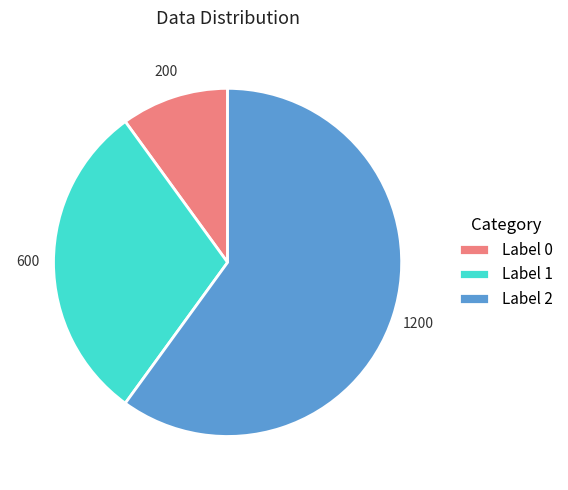

Is Label 2 the majority of the pie?

Yes